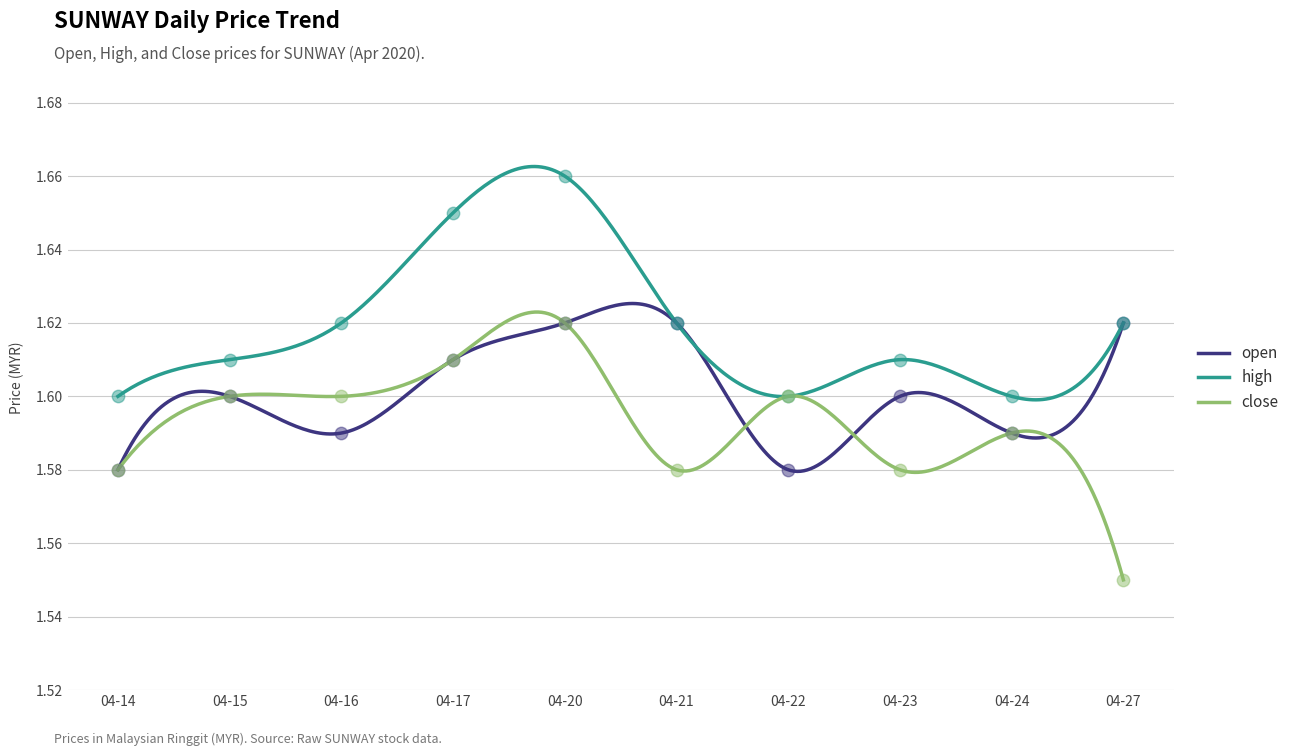

Which series has the largest total across all categories?

high